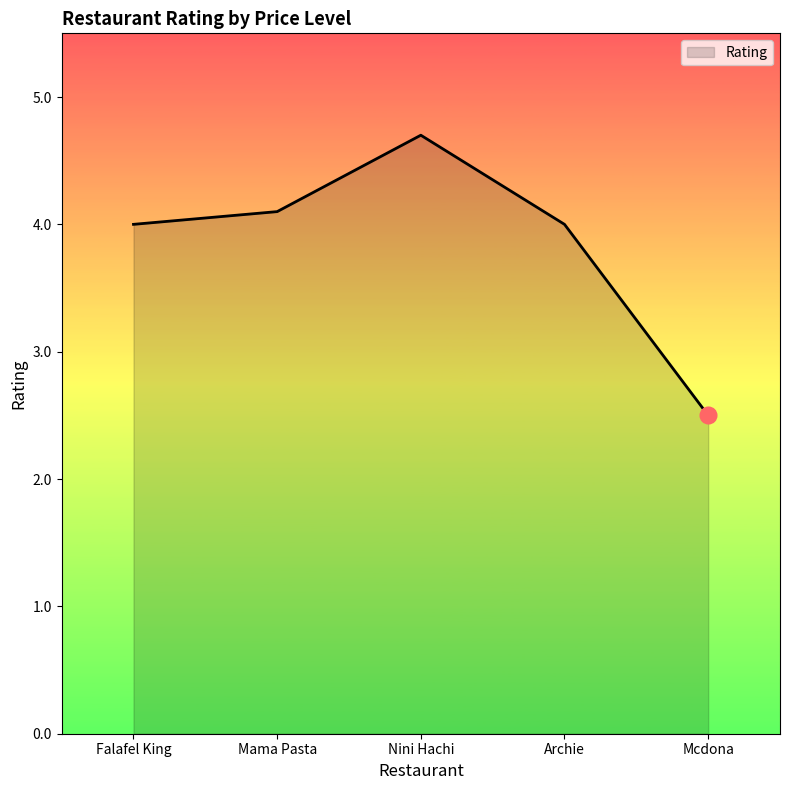

What is the minimum value shown in the chart?

2.5